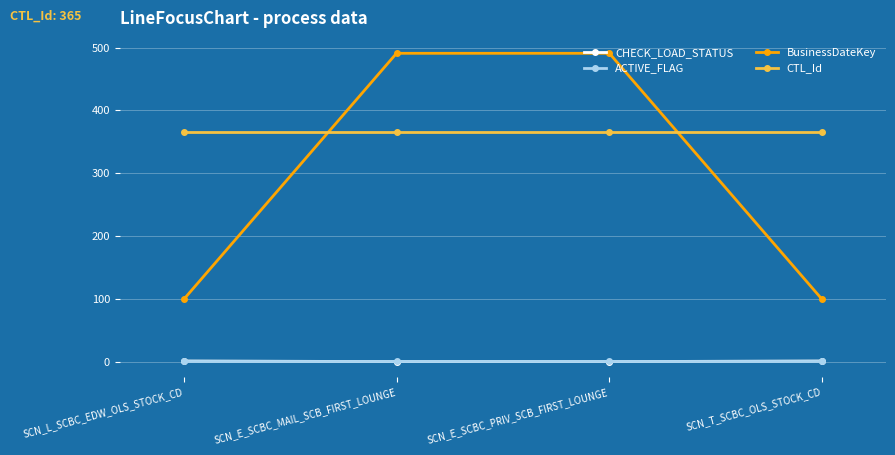

At how many categories does at least one series exceed 148?

4